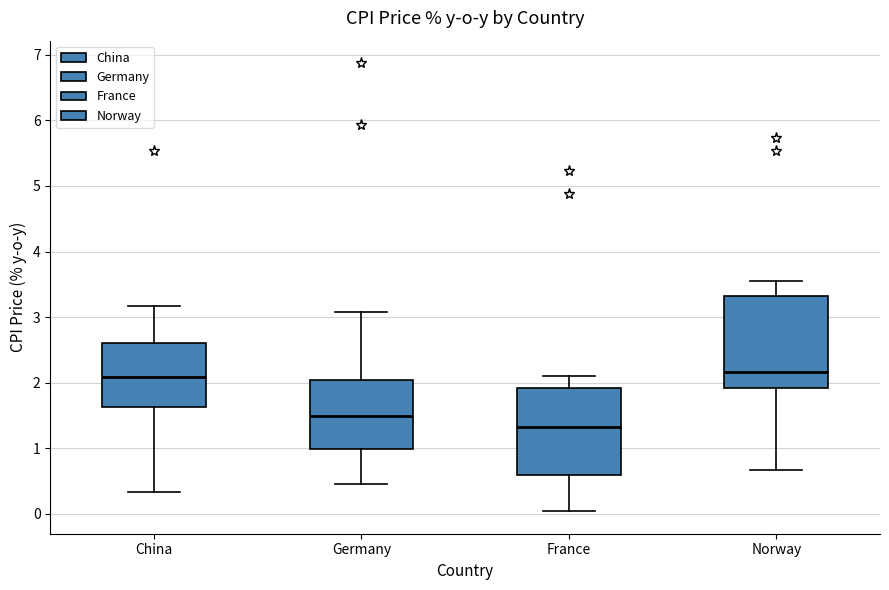

Which box's median line is the lowest?

France